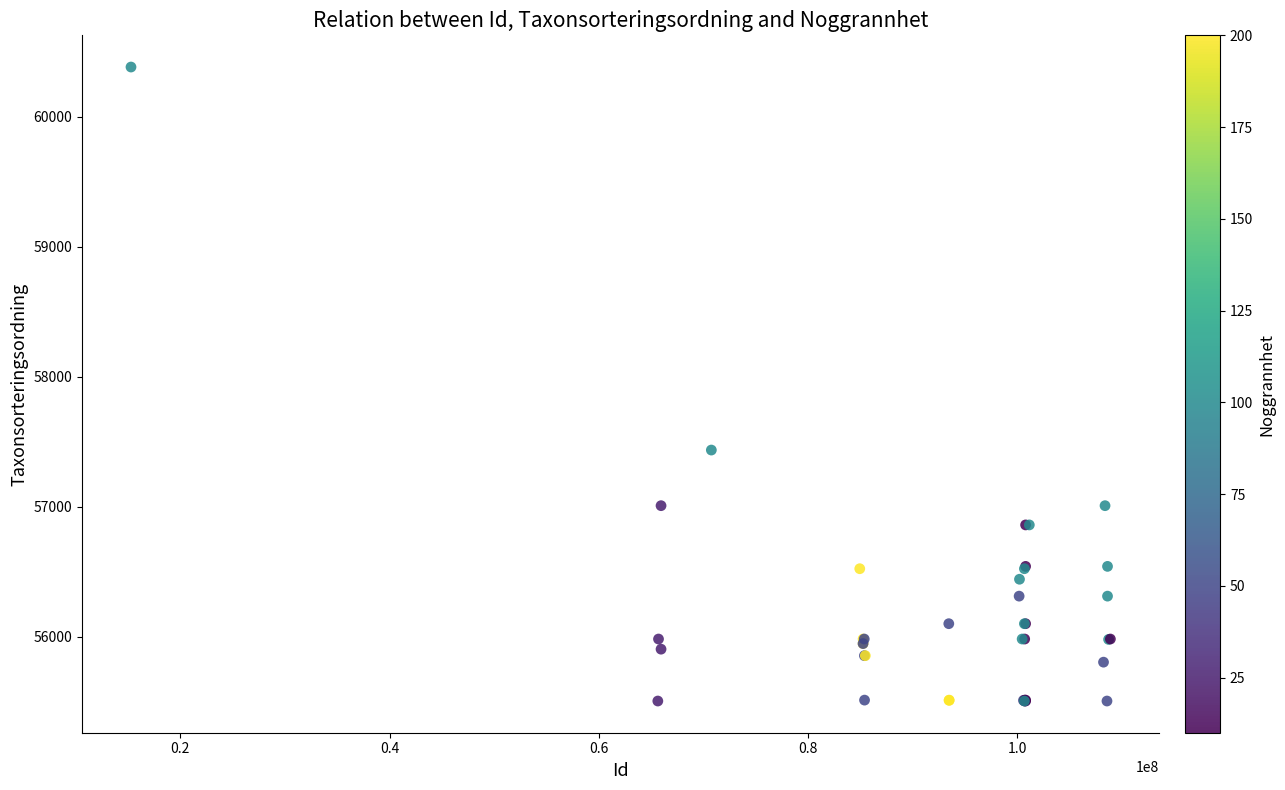

What Y value in the scatter plot is closest to 57943?

57435